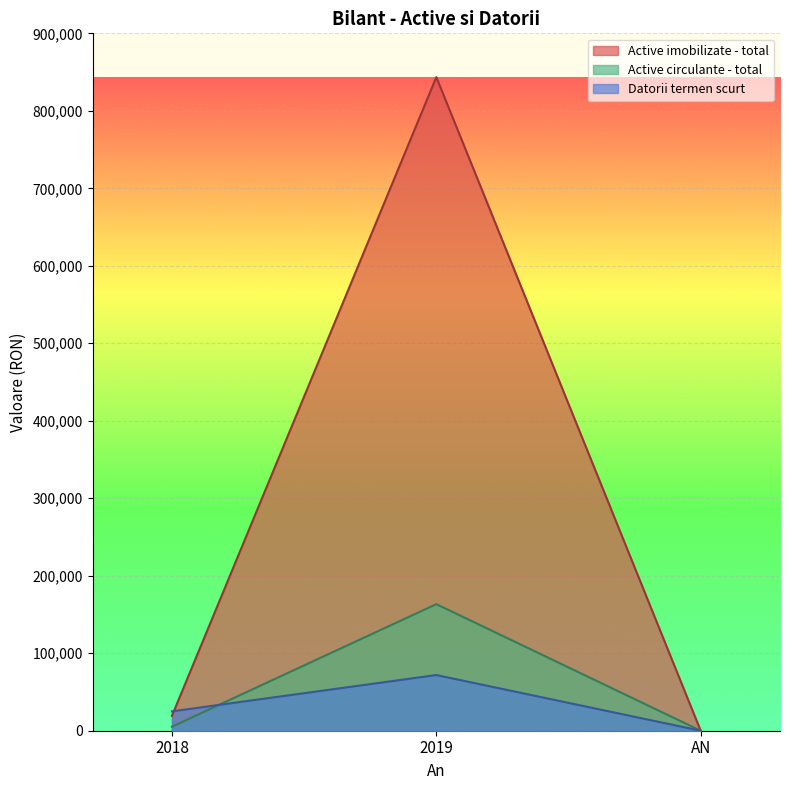

List the series in order of their peak value, highest first.

Active imobilizate - total, Active circulante - total, Datorii termen scurt